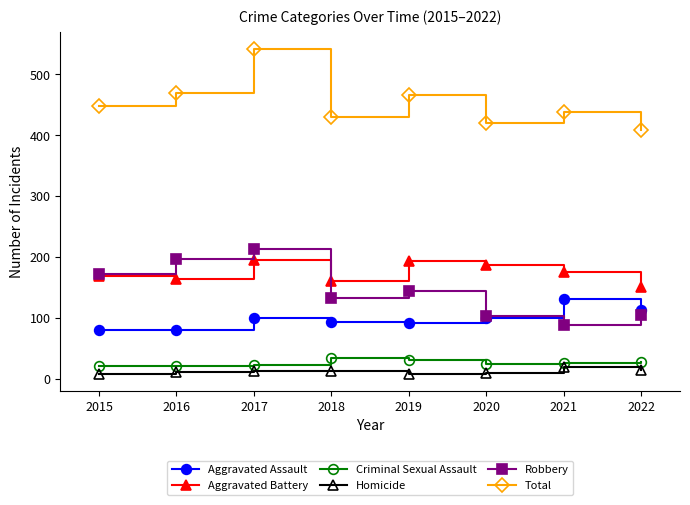

Rank the series by their maximum value, from highest to lowest.

Total, Robbery, Aggravated Battery, Aggravated Assault, Criminal Sexual Assault, Homicide